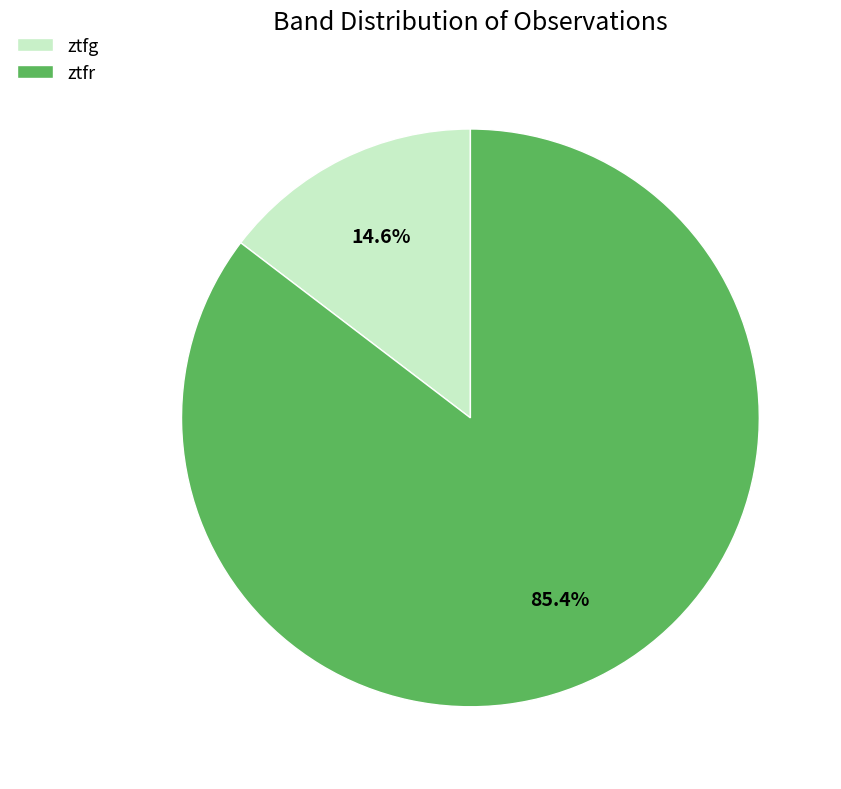

Which slice is the largest?

ztfr